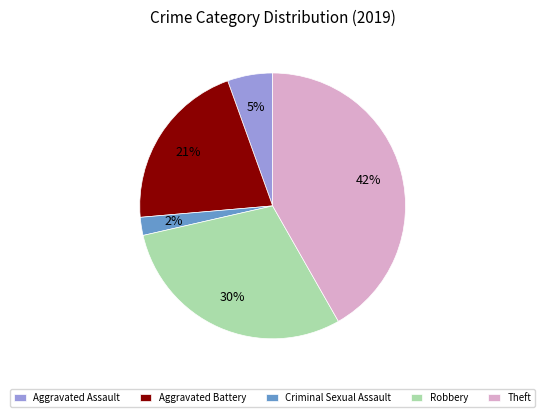

The Robbery slice represents 19% of the pie. True or false?

False